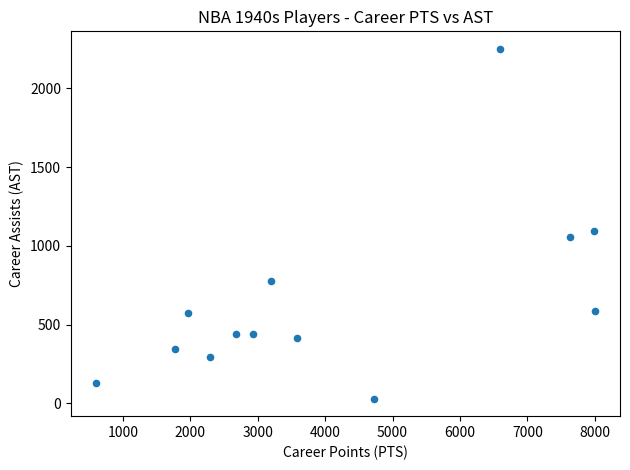

What is the range of X values (max minus min)?

7406